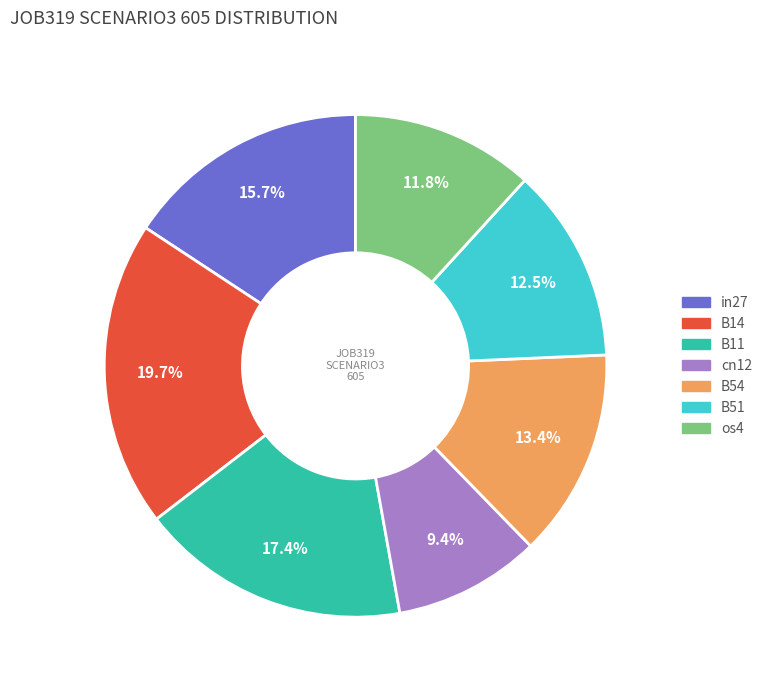

Rank the categories by value from lowest to highest.

cn12, os4, B51, B54, in27, B11, B14